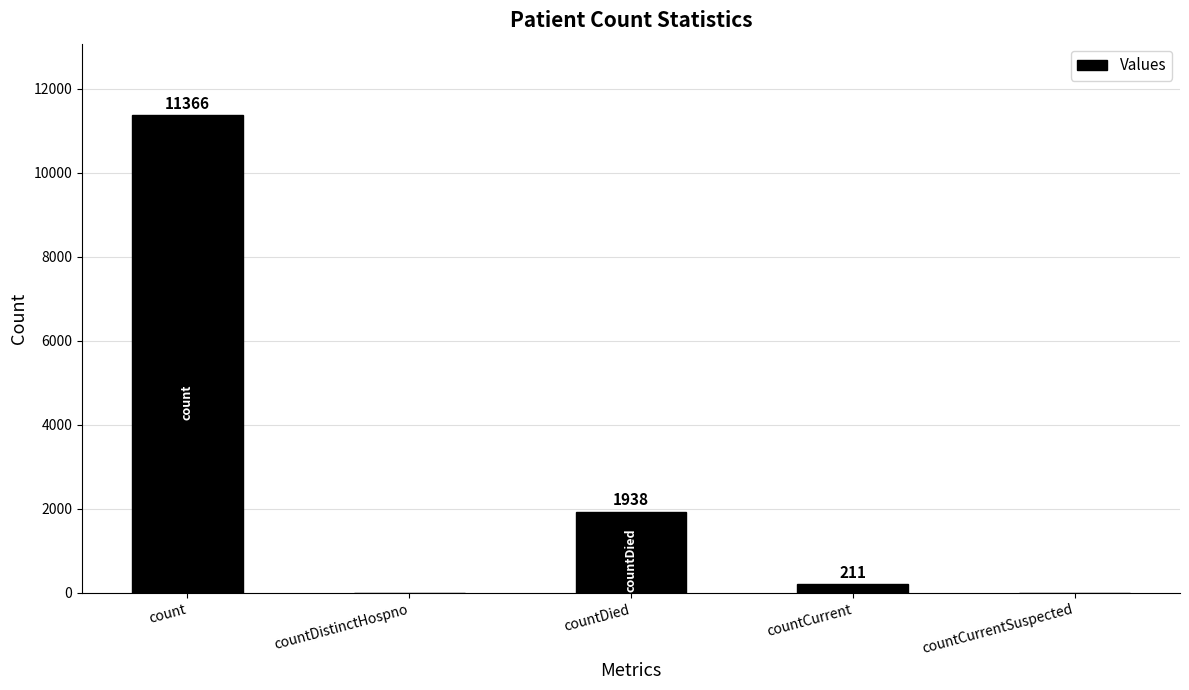

Reading left to right, transcribe all the data shown in this chart.

count=11366	countDistinctHospno=0	countDied=1938	countCurrent=211	countCurrentSuspected=0